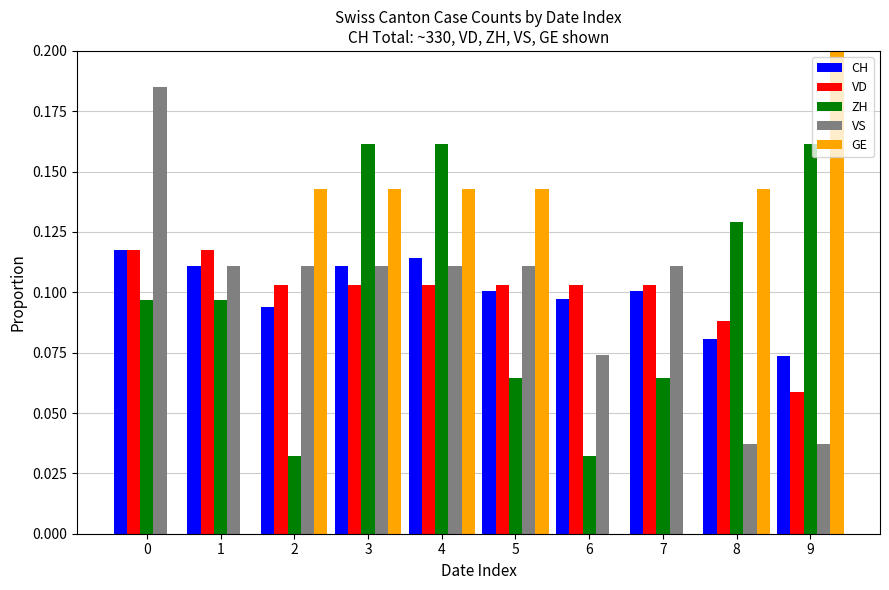

How many bars are there in total?

50